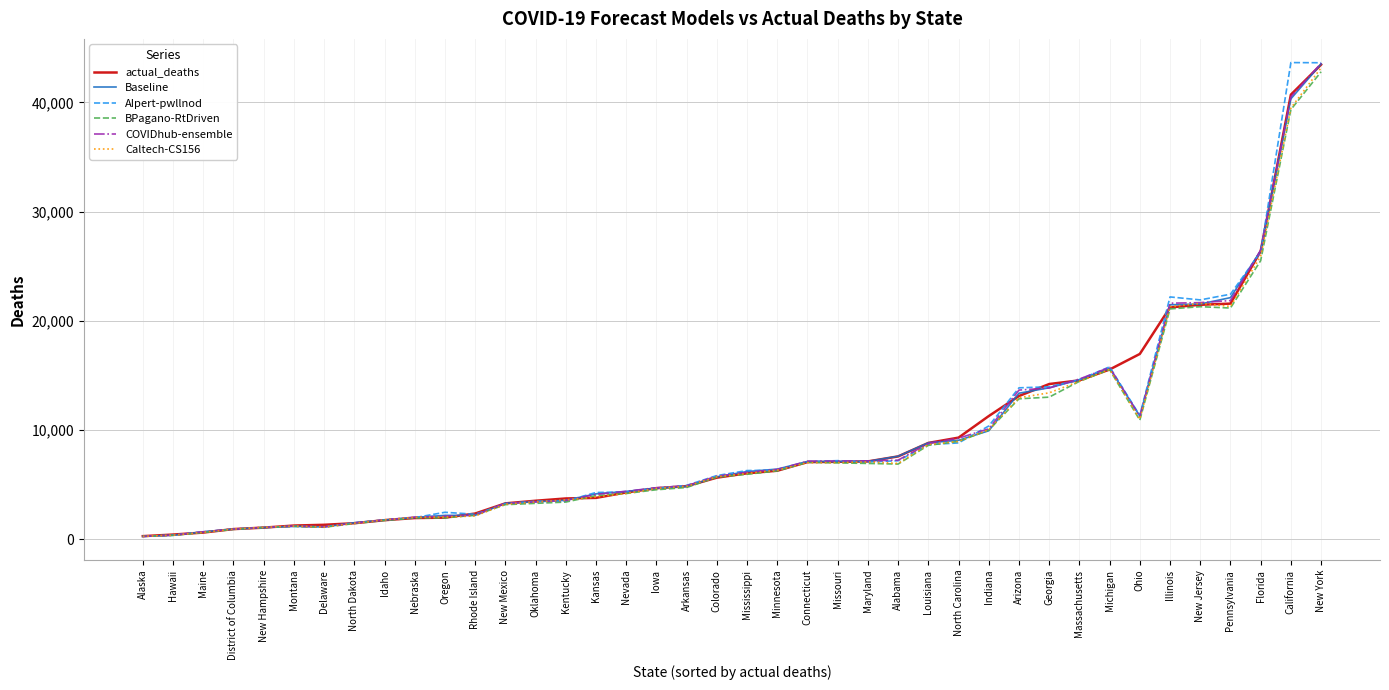

What is the highest value of the BPagano-RtDriven series?

42795.0